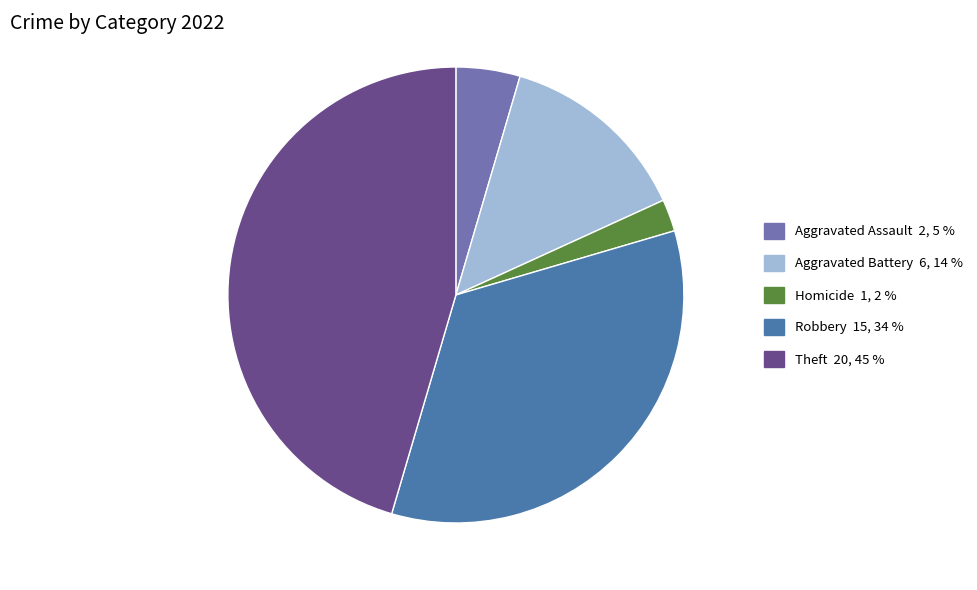

Does any single category account for the majority?

No